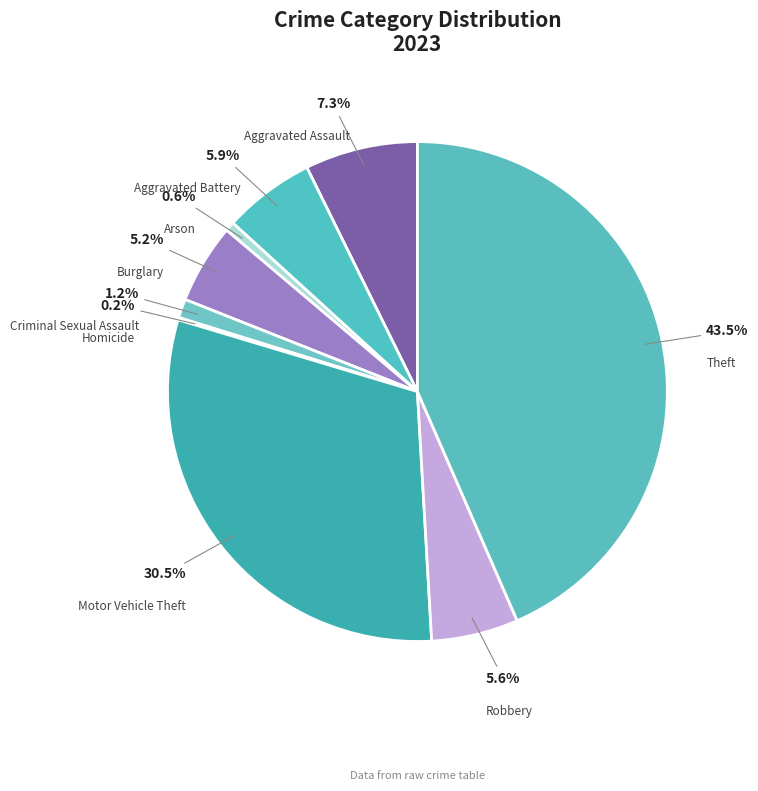

Combined, do Criminal Sexual Assault and Motor Vehicle Theft account for over 50%?

No